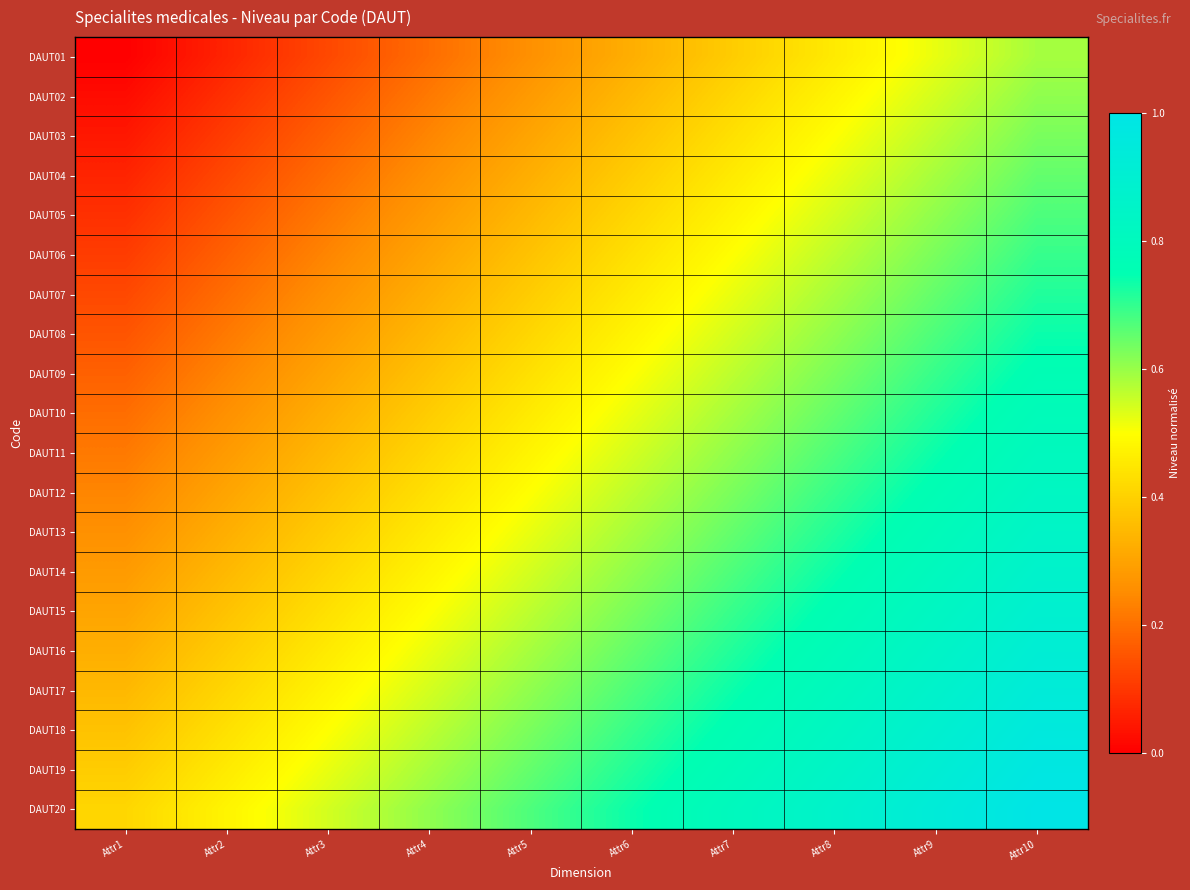

Which series has the largest range (max minus min)?

DAUT01